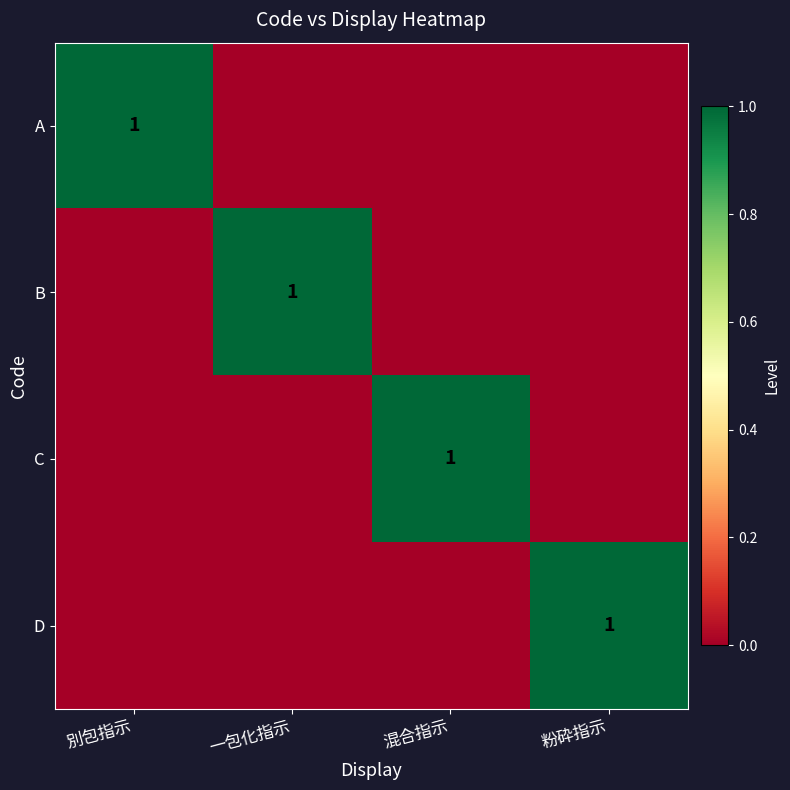

What is the difference between the highest and lowest values at 混合指示?

1